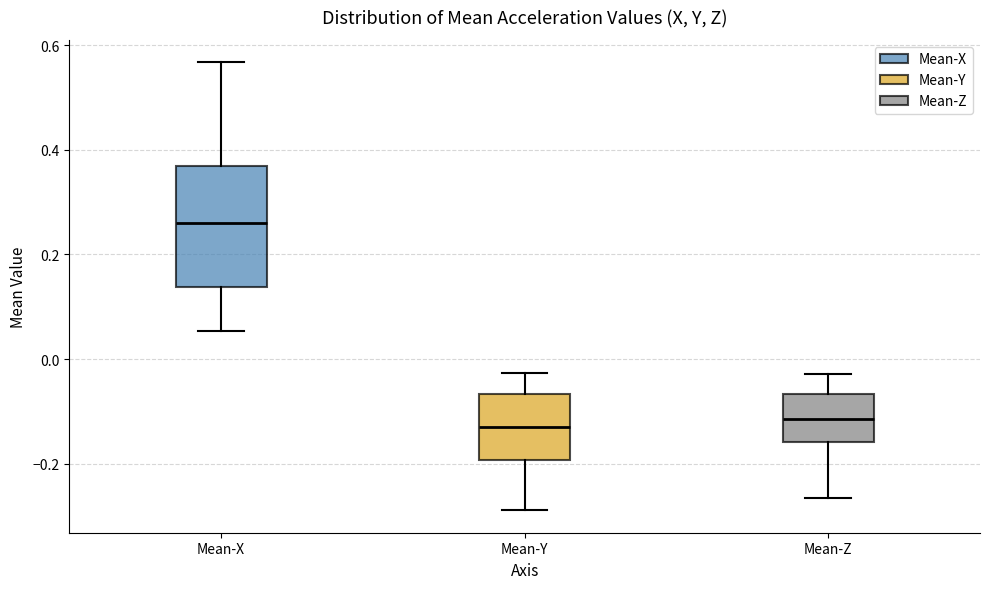

Where is the upper edge of the box for Mean-Z on the y-axis? The values are not printed on the chart, so give them approximately, as read against the axis.

-0.06